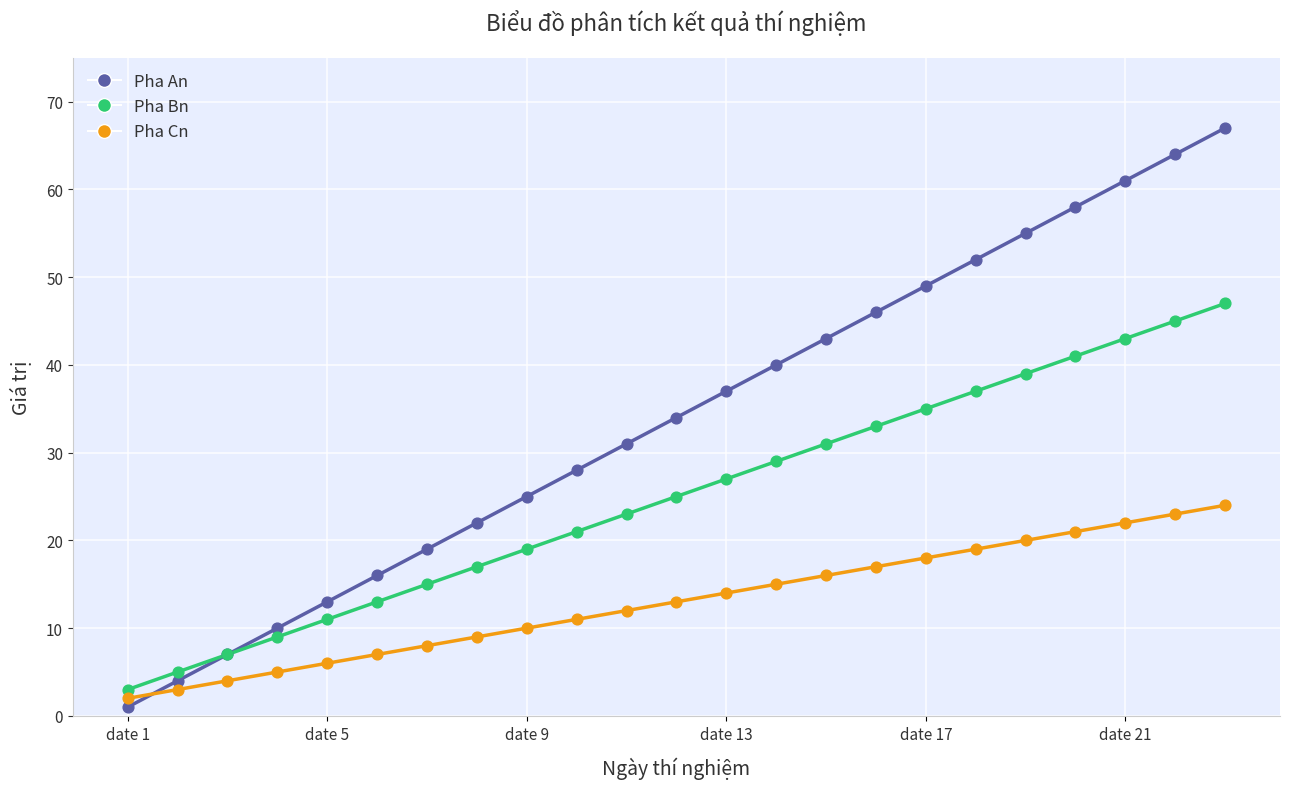

Which series reaches the maximum Y coordinate?

Pha An